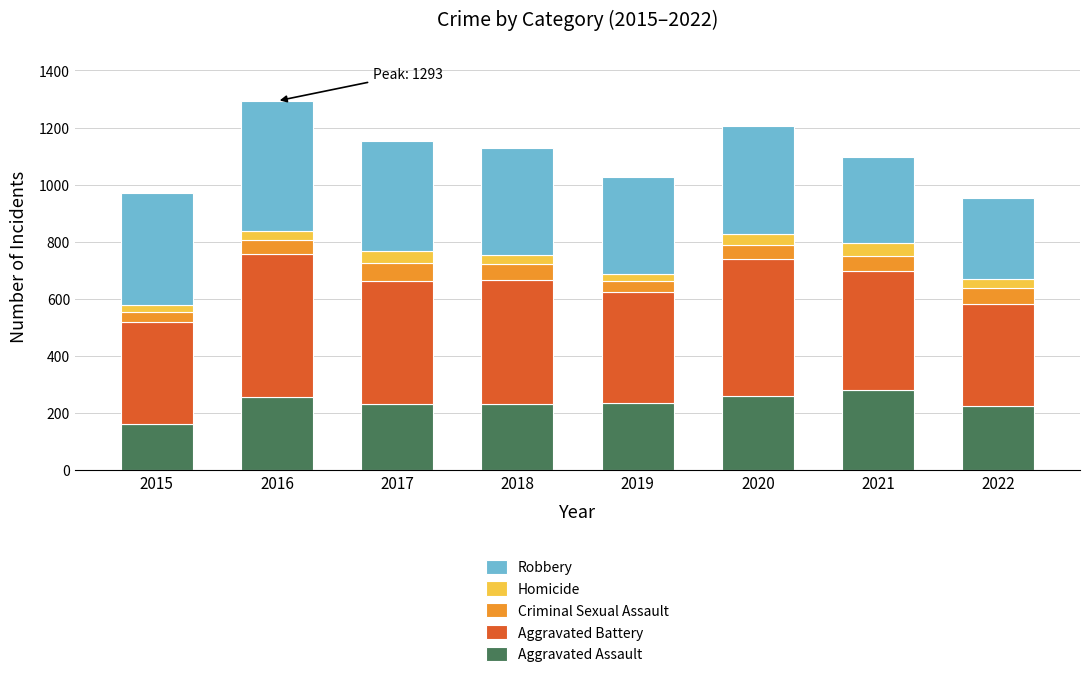

The Aggravated Assault series shows 395 at 2021. True or false?

False